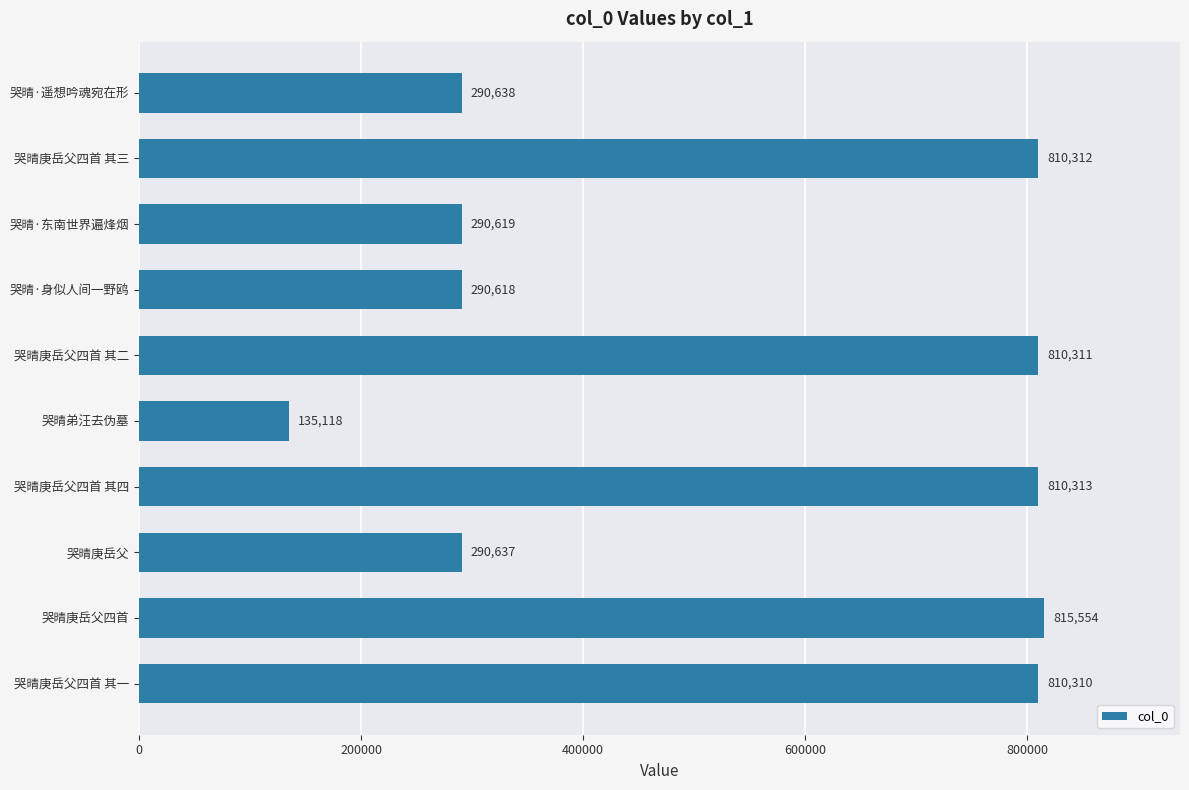

Rank the categories by value from lowest to highest.

哭晴弟汪去伪墓, 哭晴·身似人间一野鸥, 哭晴·东南世界遍烽烟, 哭晴庚岳父, 哭晴·遥想吟魂宛在形, 哭晴庚岳父四首 其一, 哭晴庚岳父四首 其二, 哭晴庚岳父四首 其三, 哭晴庚岳父四首 其四, 哭晴庚岳父四首